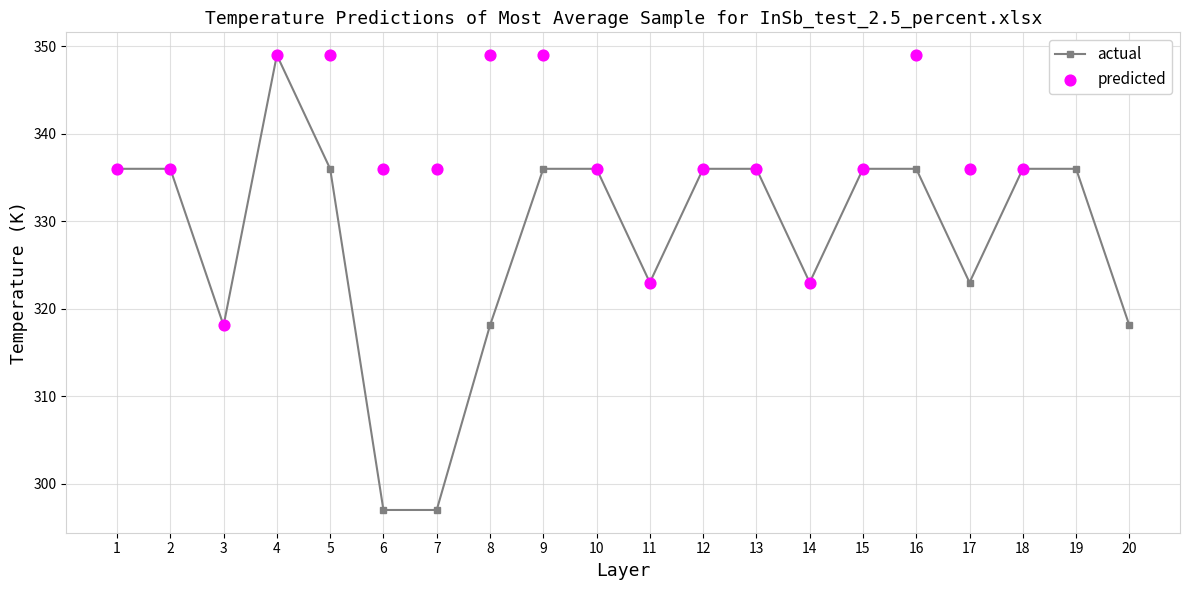

What are all the series names shown in the legend?

actual, predicted